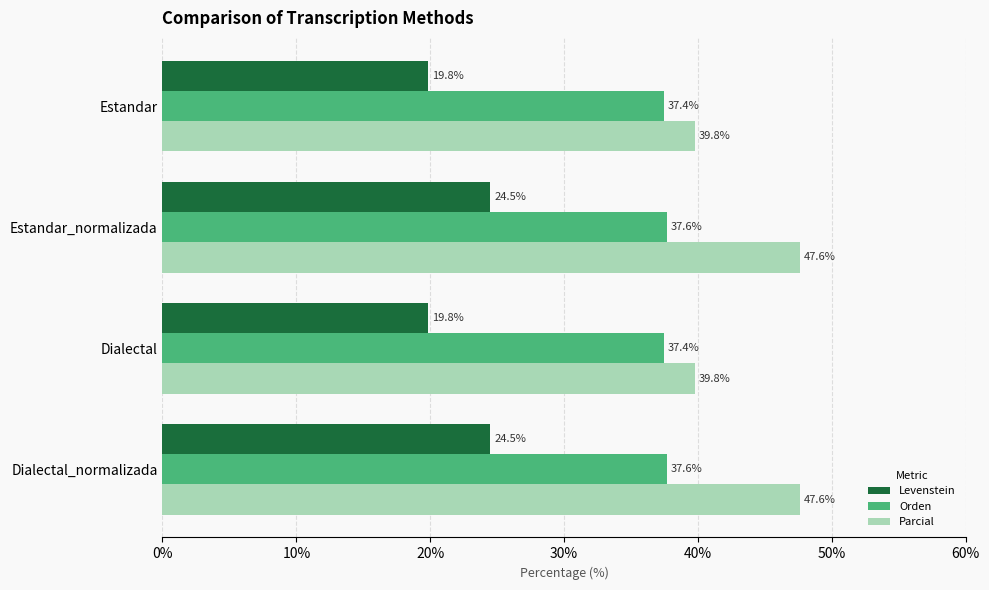

What is the spread (max minus min) of values at Estandar?

20.0